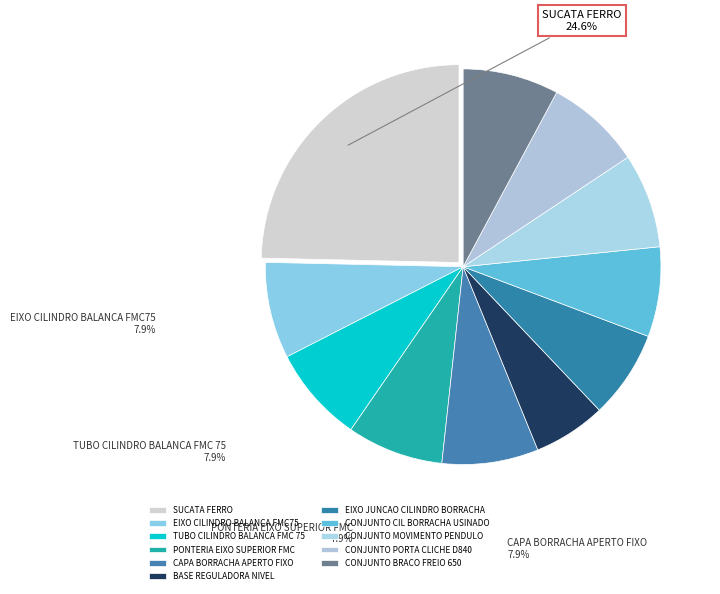

To the nearest percent, what is the difference between the largest and smallest slice percentages?

19%